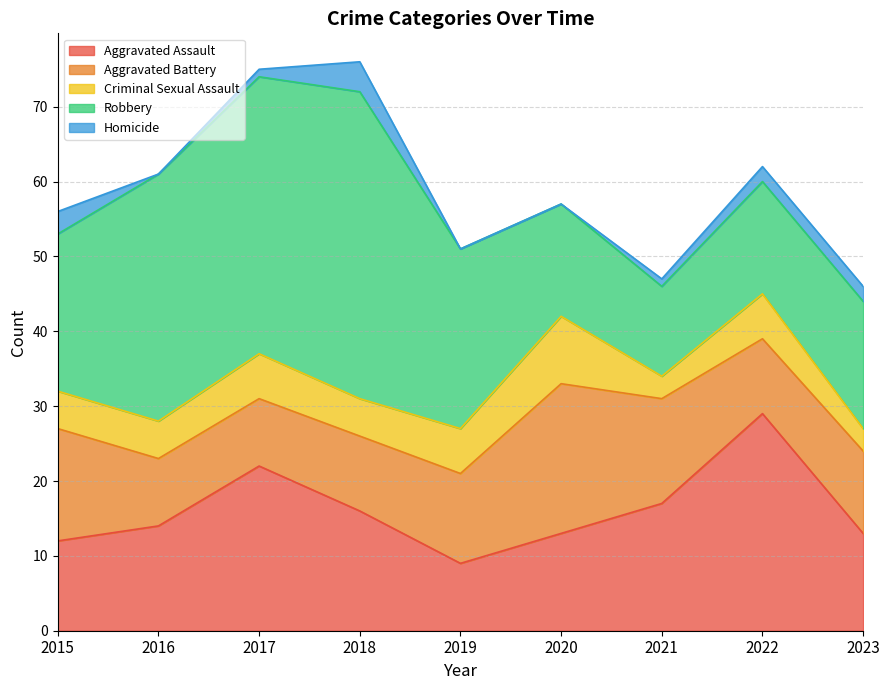

What is the sum of the Aggravated Assault values at 2017 and 2023?

35